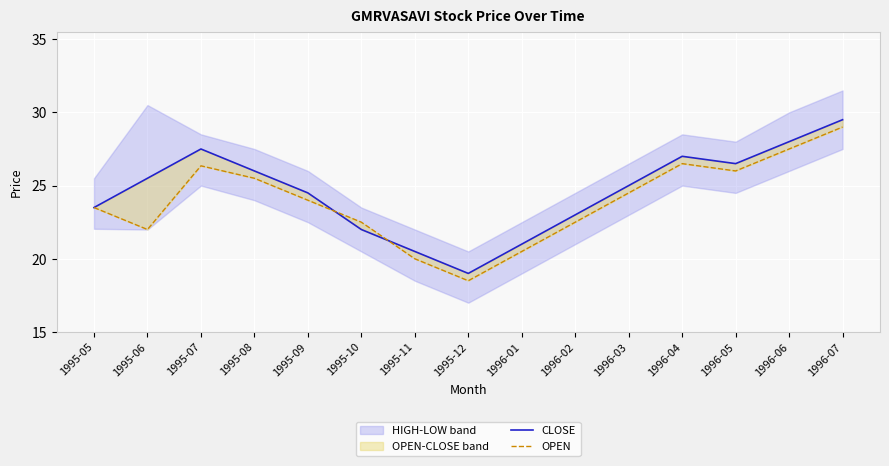

Reading left to right, list all the values displayed in this chart.

CLOSE: 1995-05=23.5	1995-06=25.5	1995-07=27.5	1995-08=26.0	1995-09=24.5	1995-10=22.0	1995-11=20.5	1995-12=19.0	1996-01=21.0	1996-02=23.0	1996-03=25.0	1996-04=27.0	1996-05=26.5	1996-06=28.0	1996-07=29.5
OPEN: 1995-05=23.5	1995-06=22.0	1995-07=26.4	1995-08=25.5	1995-09=24.0	1995-10=22.5	1995-11=20.0	1995-12=18.5	1996-01=20.5	1996-02=22.5	1996-03=24.5	1996-04=26.5	1996-05=26.0	1996-06=27.5	1996-07=29.0